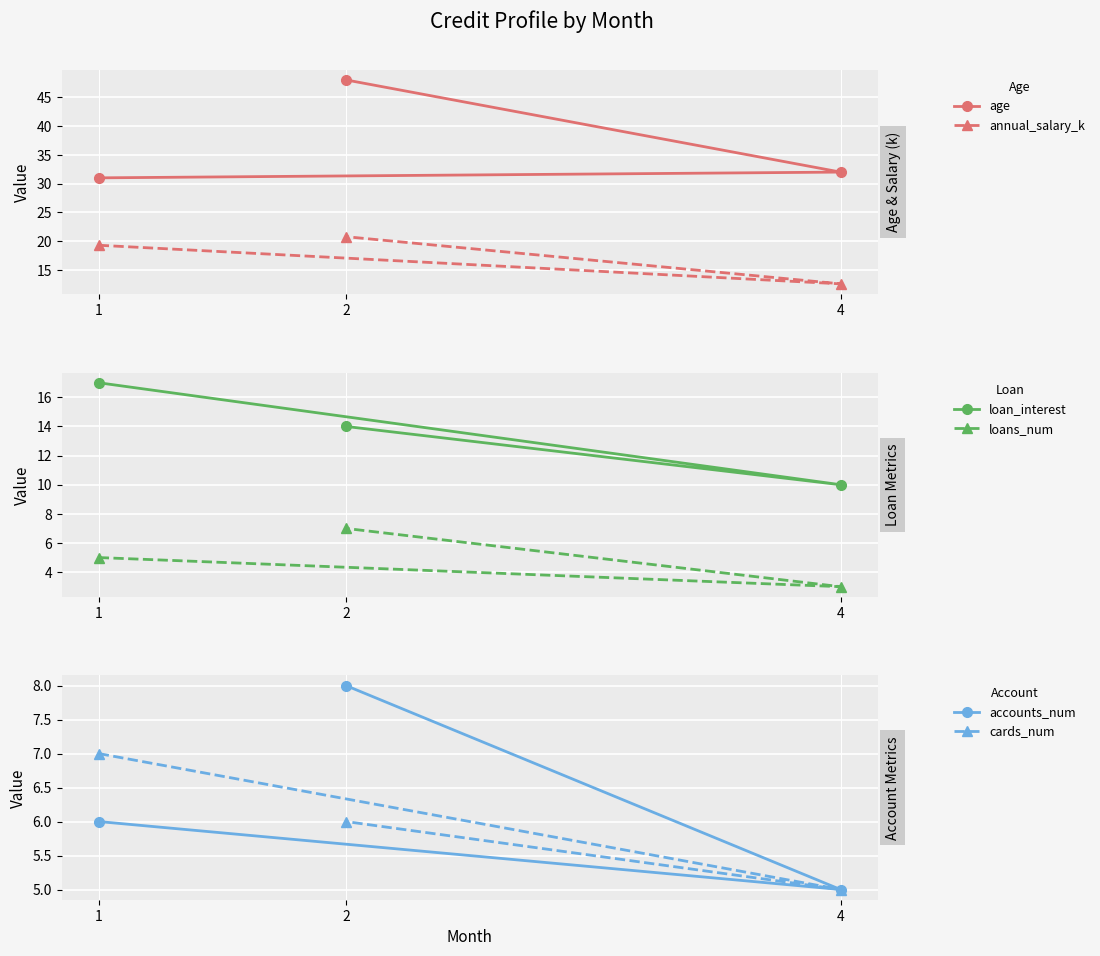

Reading left to right, transcribe all the data shown in this chart.

age: 1=31.0	2=48.0	4=32.0
annual_salary_k: 1=19.3	2=20.8	4=12.6
loan_interest: 1=17.0	2=14.0	4=10.0
loans_num: 1=5.0	2=7.0	4=3.0
accounts_num: 1=6.0	2=8.0	4=5.0
cards_num: 1=7.0	2=6.0	4=5.0